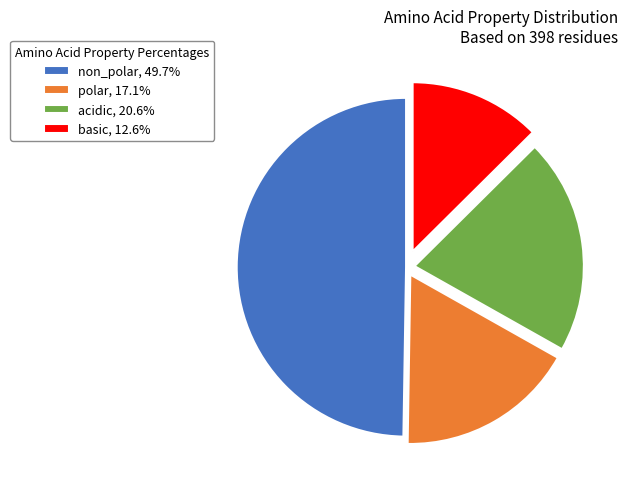

Is there a majority slice in this chart?

No